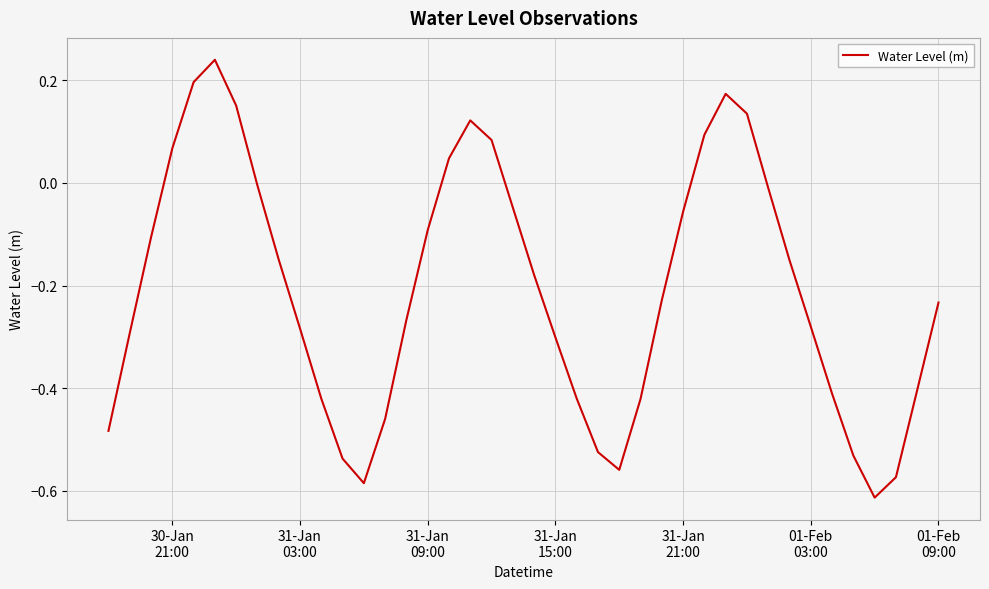

What is the difference between the second highest and minimum values?

0.8